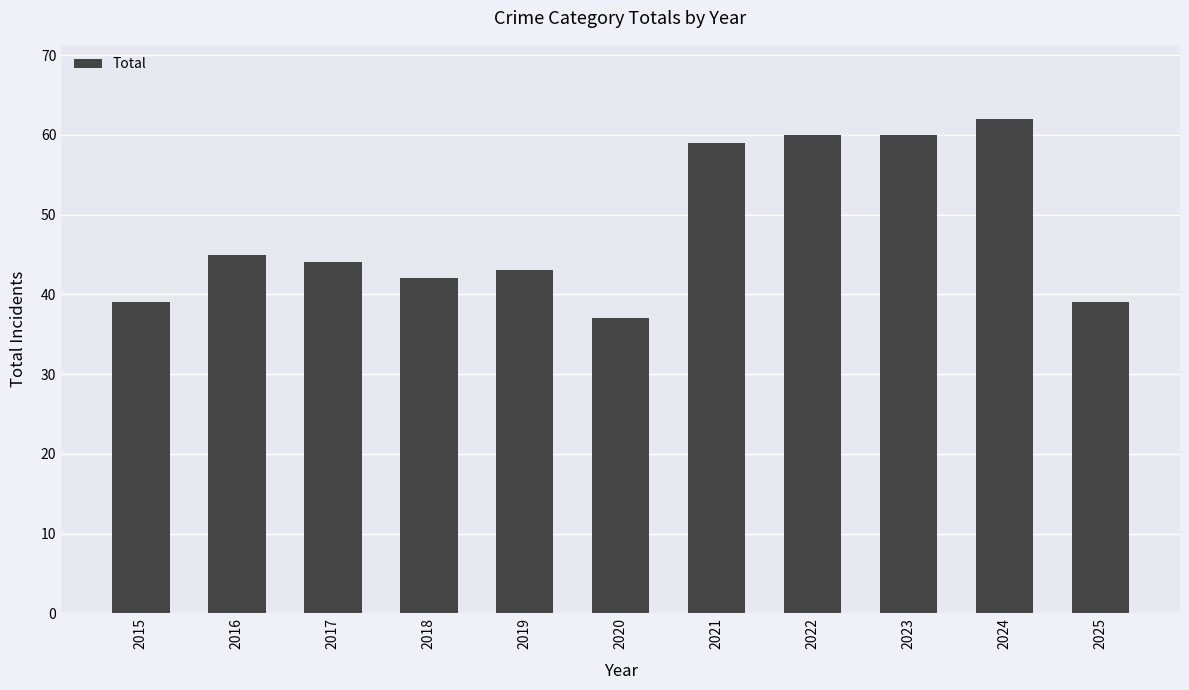

How many categories are shown in the chart?

11